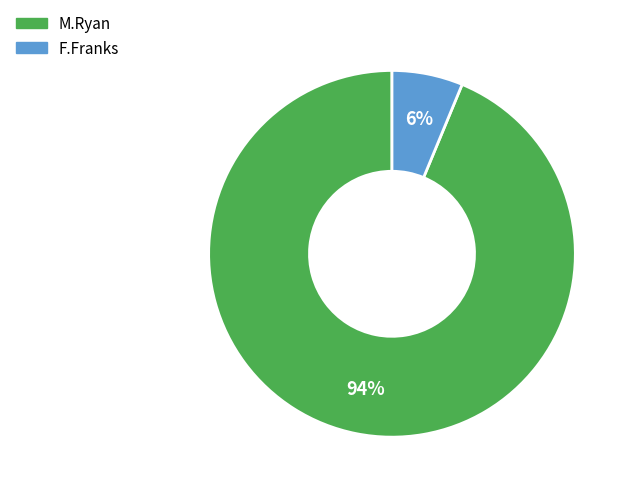

Combined, do M.Ryan and F.Franks account for over 50%?

Yes